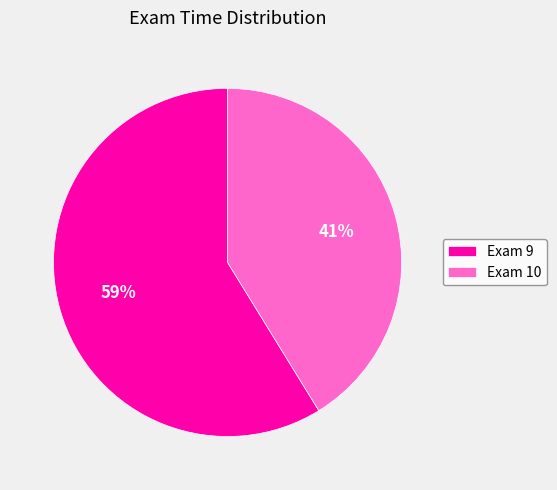

Which category has the smallest portion of the pie?

Exam 10